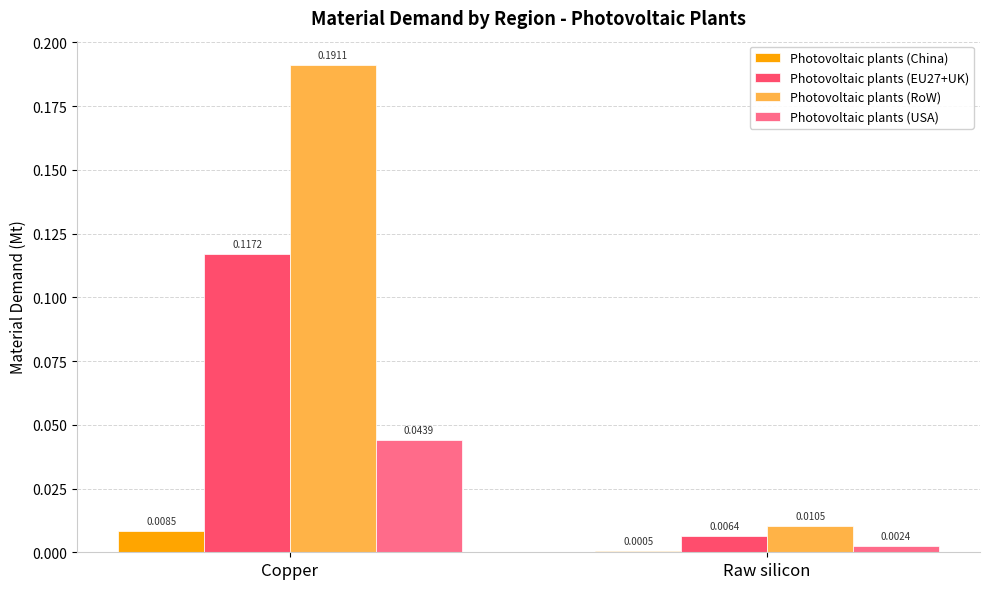

Is the value of Photovoltaic plants (China) at Copper greater than the value of Photovoltaic plants (USA) at Raw silicon?

Yes